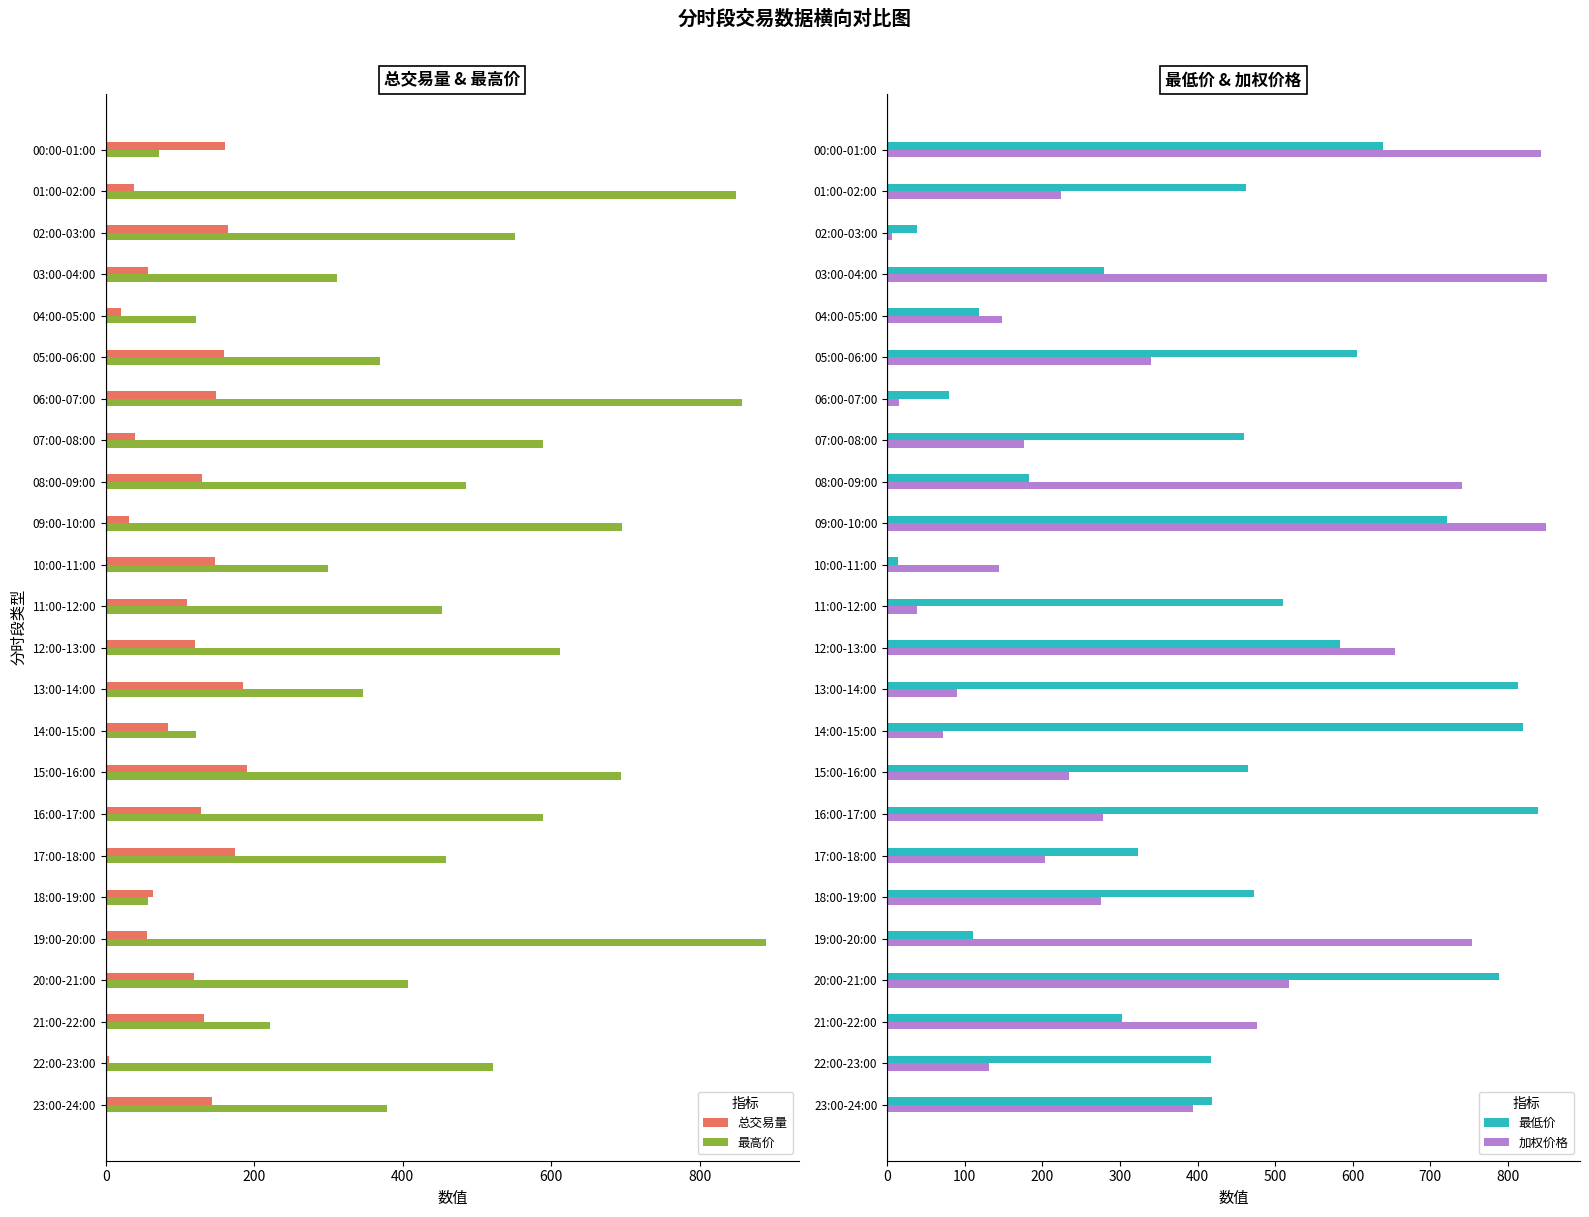

How many groups of bars are there?

24